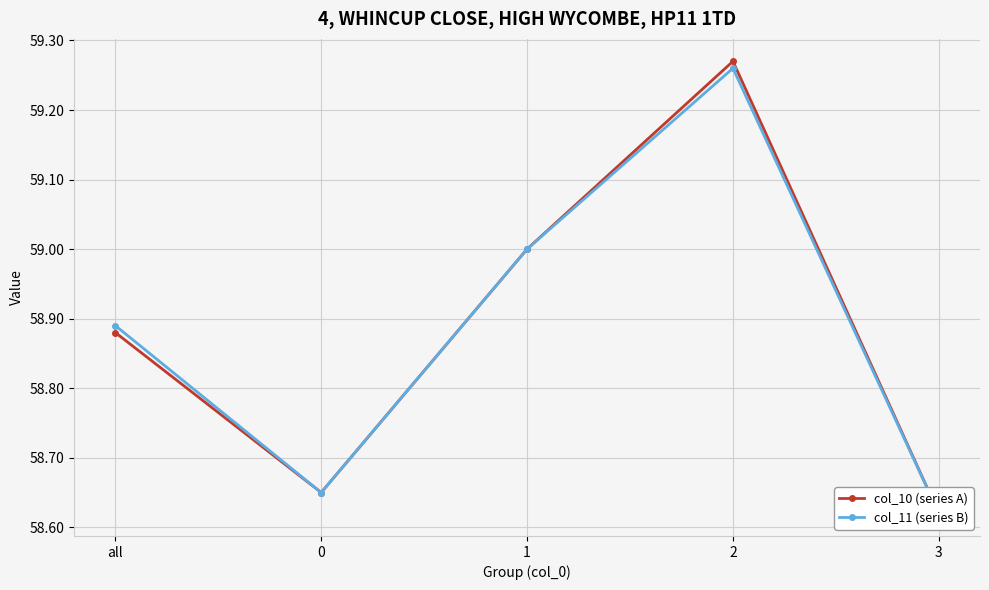

At how many categories does at least one series exceed 59?

1